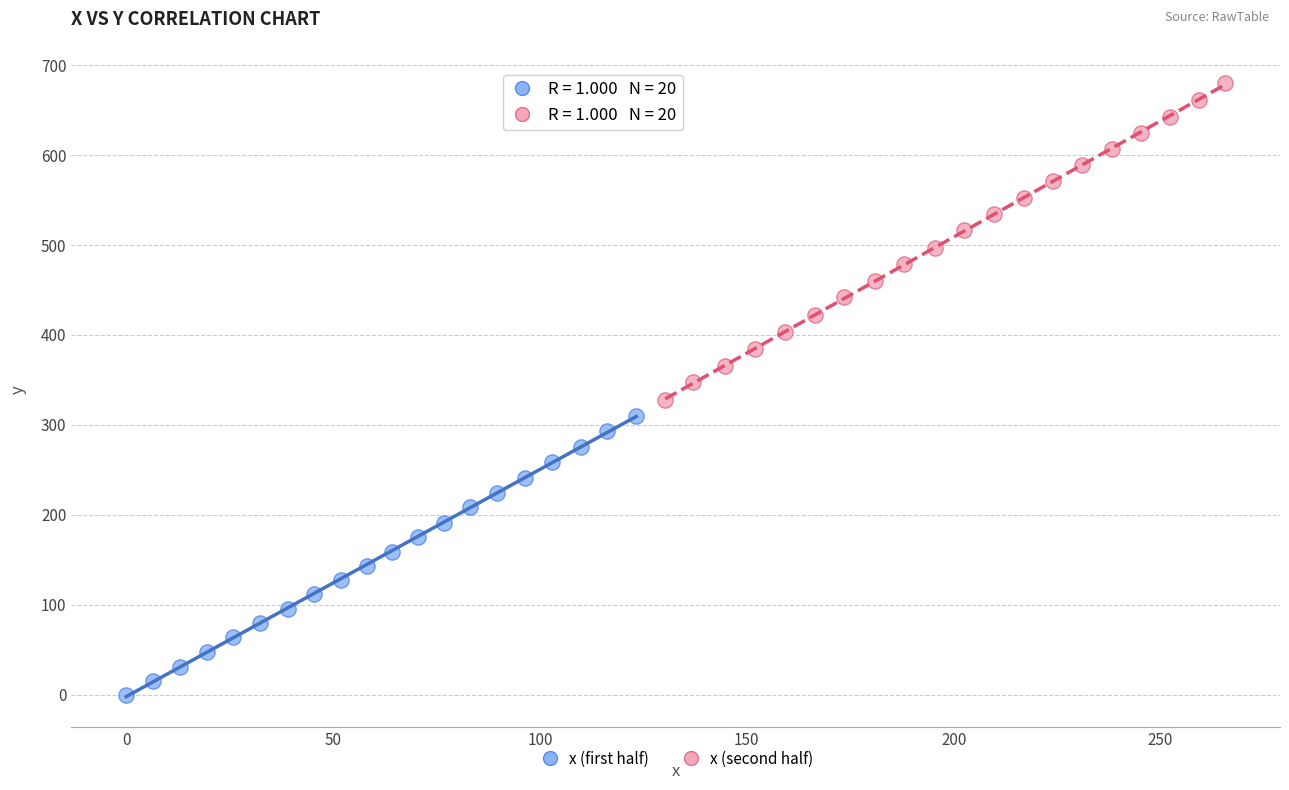

Which series has the widest spread of Y values?

x (second half)